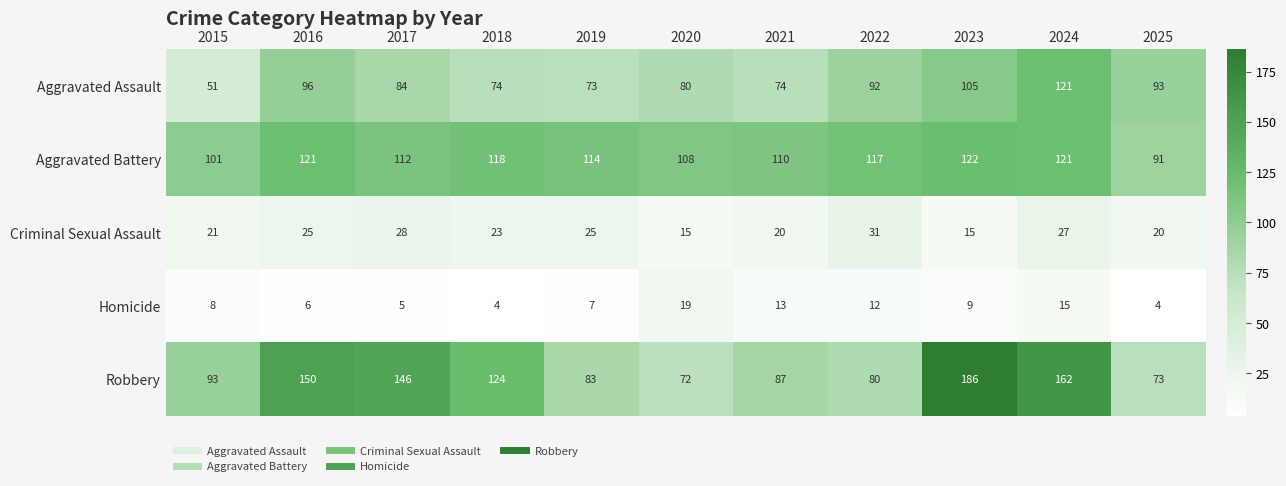

Which series has the largest total across all categories?

Robbery